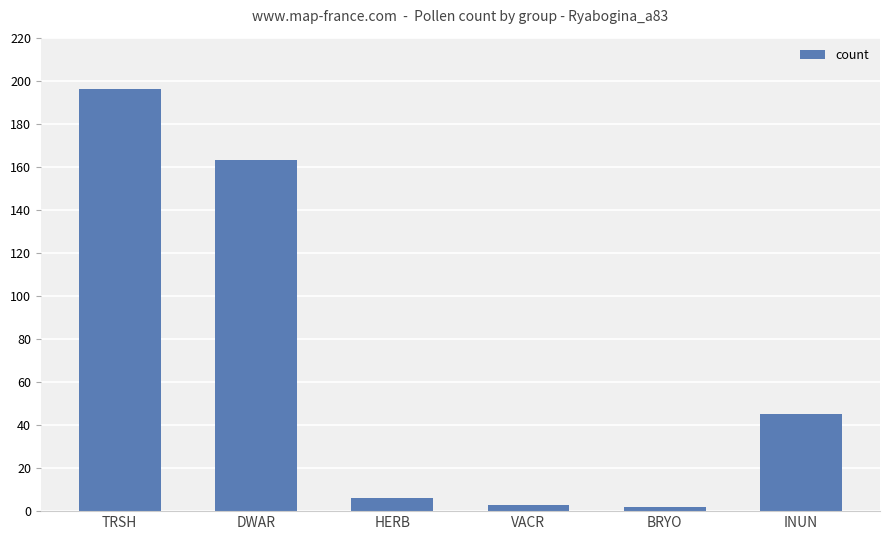

Reading left to right, list all the values displayed in this chart.

TRSH=196	DWAR=163	HERB=6	VACR=3	BRYO=2	INUN=45